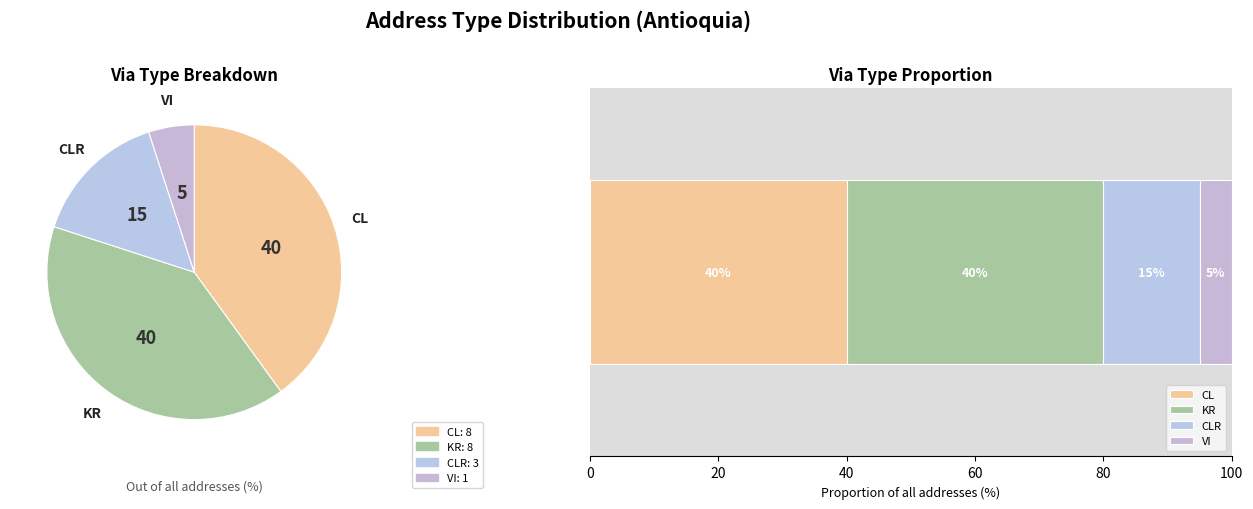

What is the change in value from CLR to VI?

-2